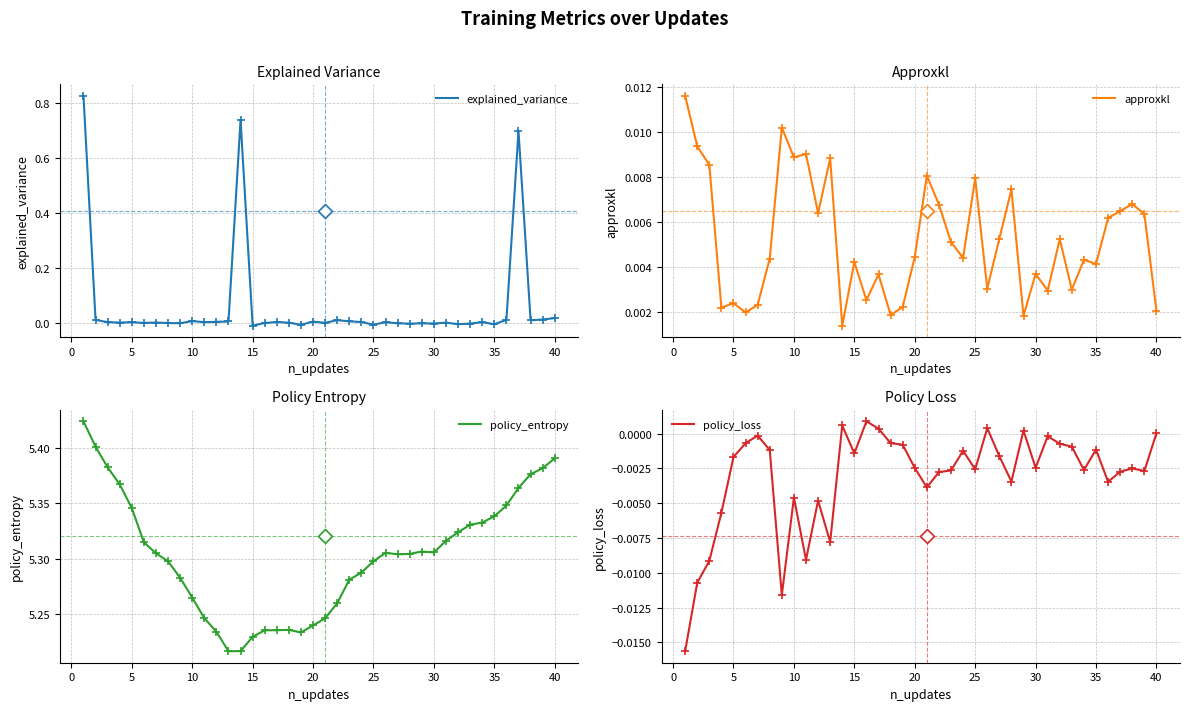

What are all the series names shown in the legend?

explained_variance, approxkl, policy_entropy, policy_loss